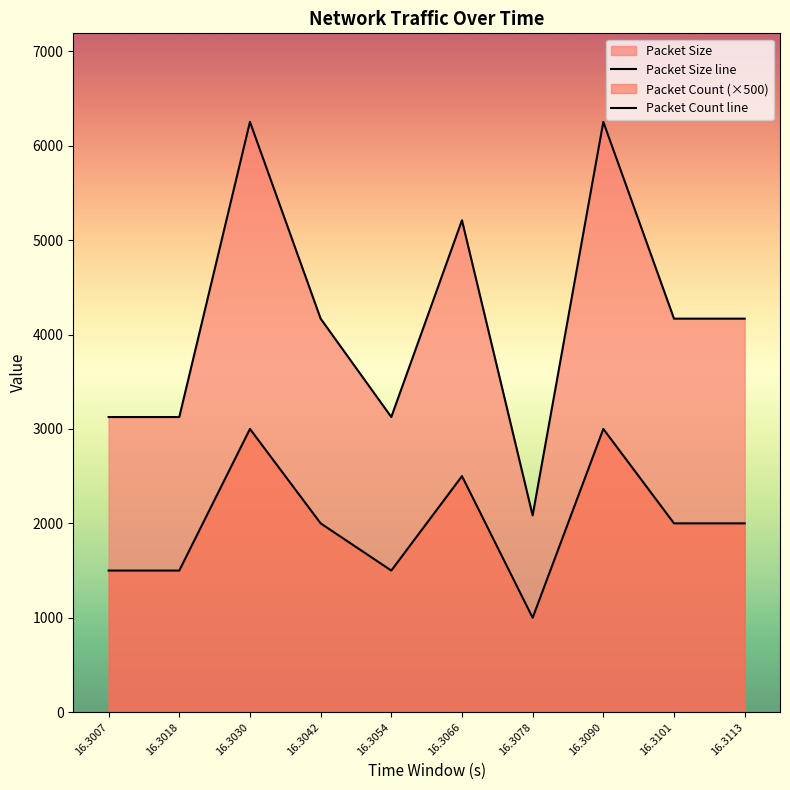

At which category does Packet Count line reach its first local valley?

16.3054